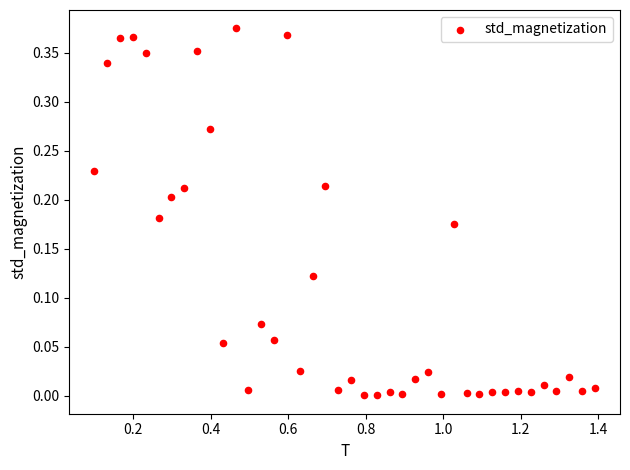

What is the range of X values (max minus min)?

1.3